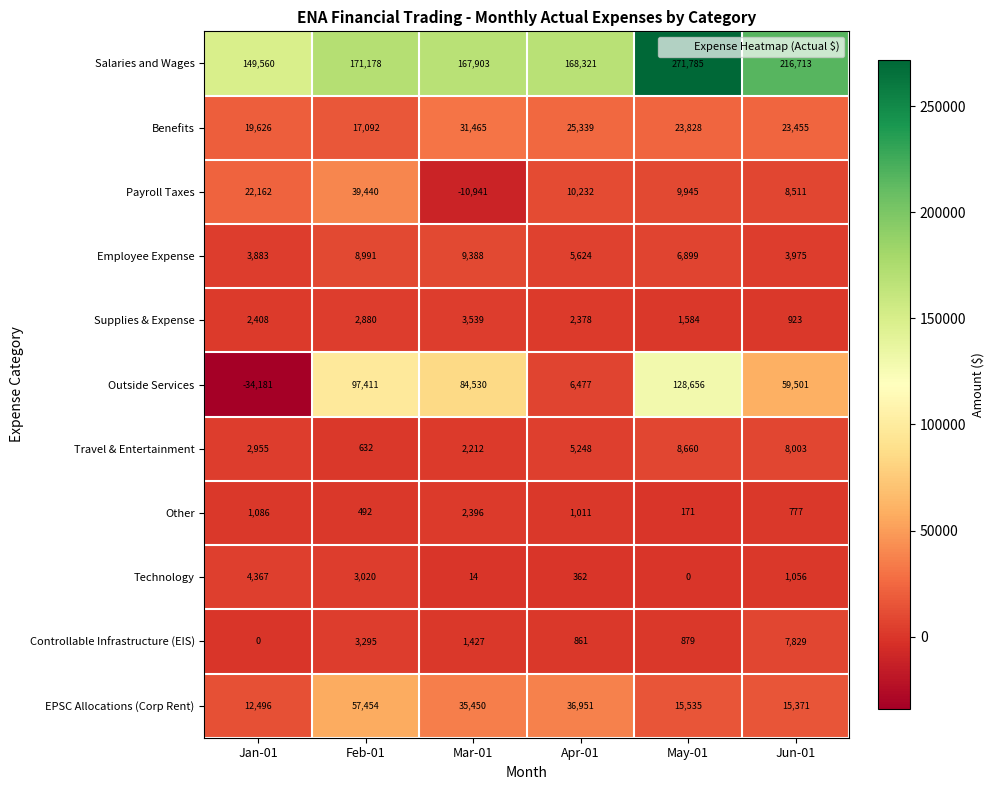

Rank the series at Feb-01 from lowest to highest value.

Other, Travel & Entertainment, Supplies & Expense, Technology, Controllable Infrastructure (EIS), Employee Expense, Benefits, Payroll Taxes, EPSC Allocations (Corp Rent), Outside Services, Salaries and Wages